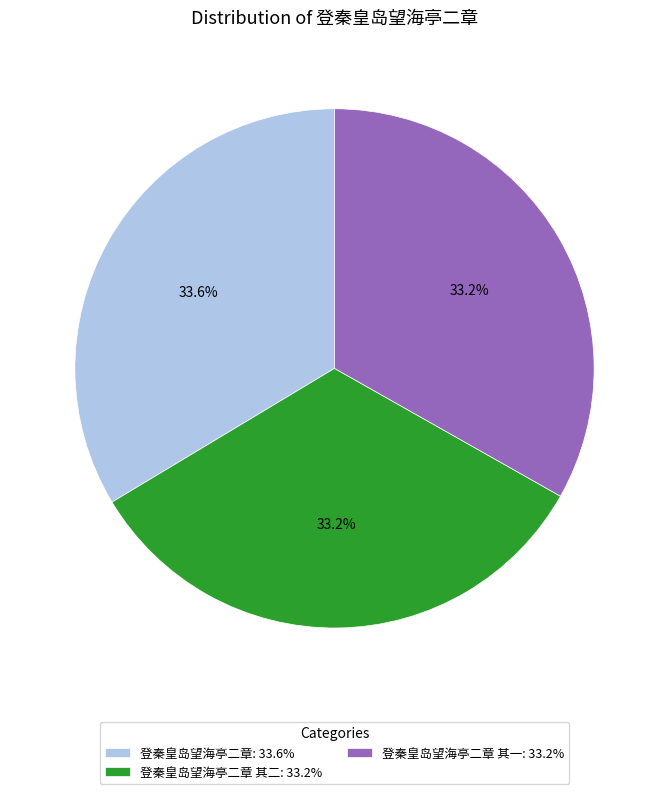

Does any single category account for the majority?

No